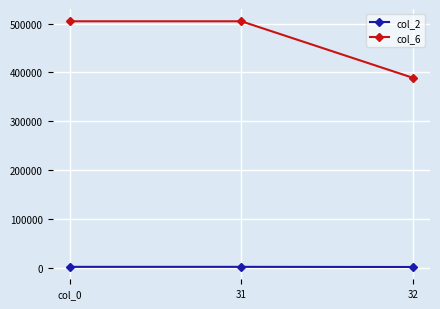

The value of col_6 at 32 is 181565. True or false?

False